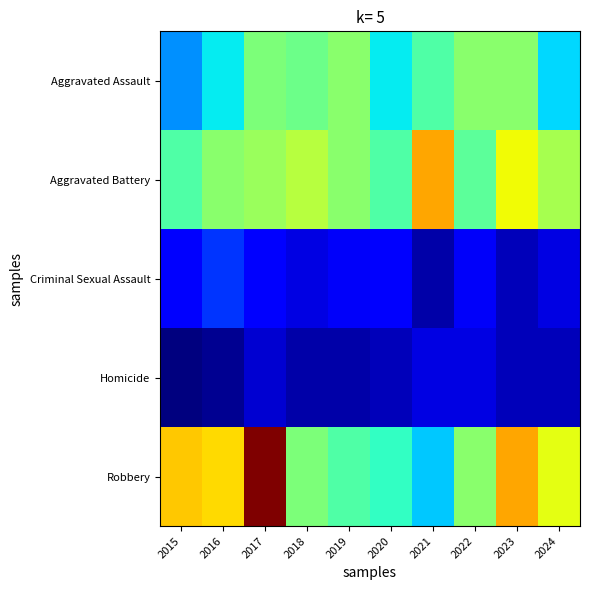

At which category does the chart reach its peak across all series?

2017